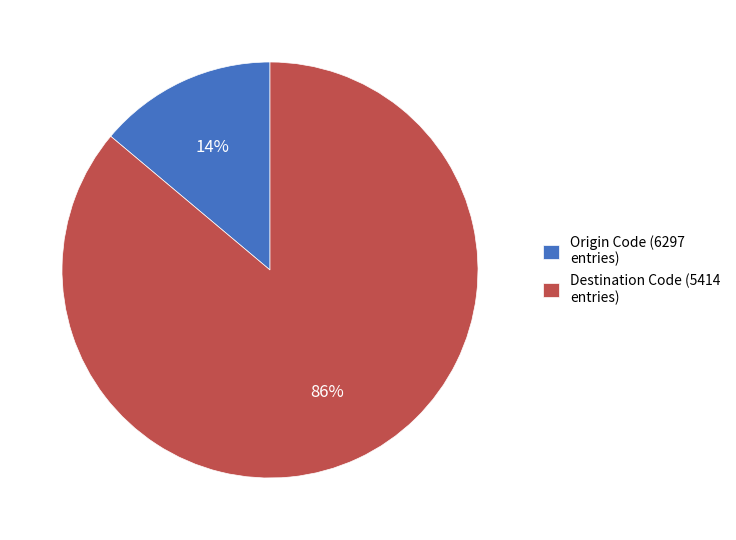

How many segments does this pie chart have?

2